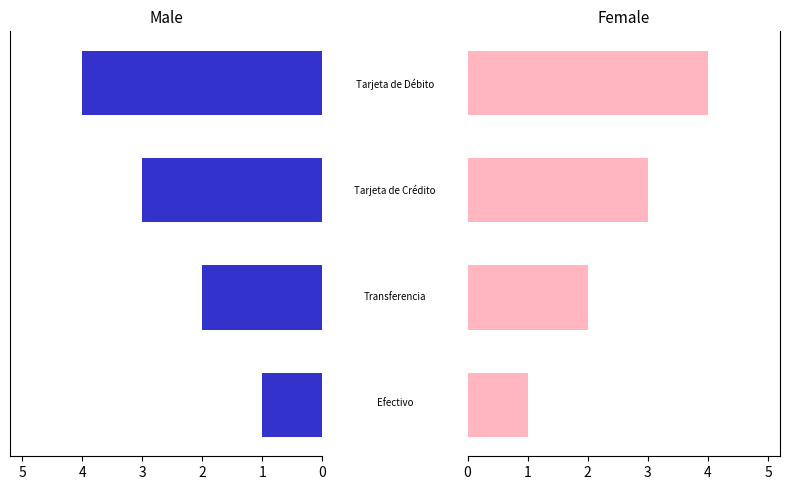

What is the minimum value shown in the chart?

1